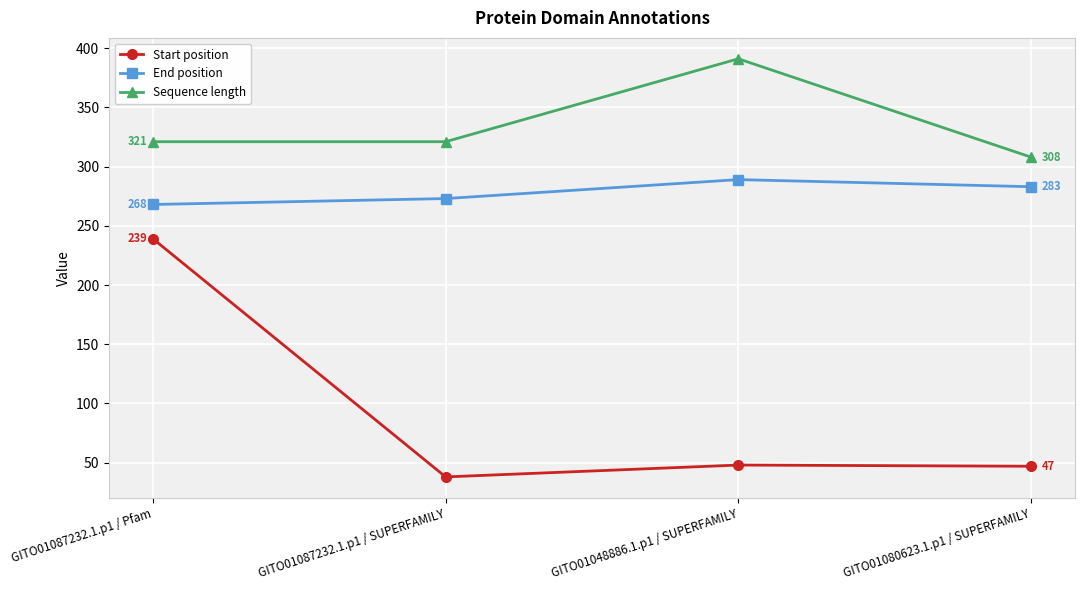

Rank the series by their maximum value, from lowest to highest.

Start position, End position, Sequence length